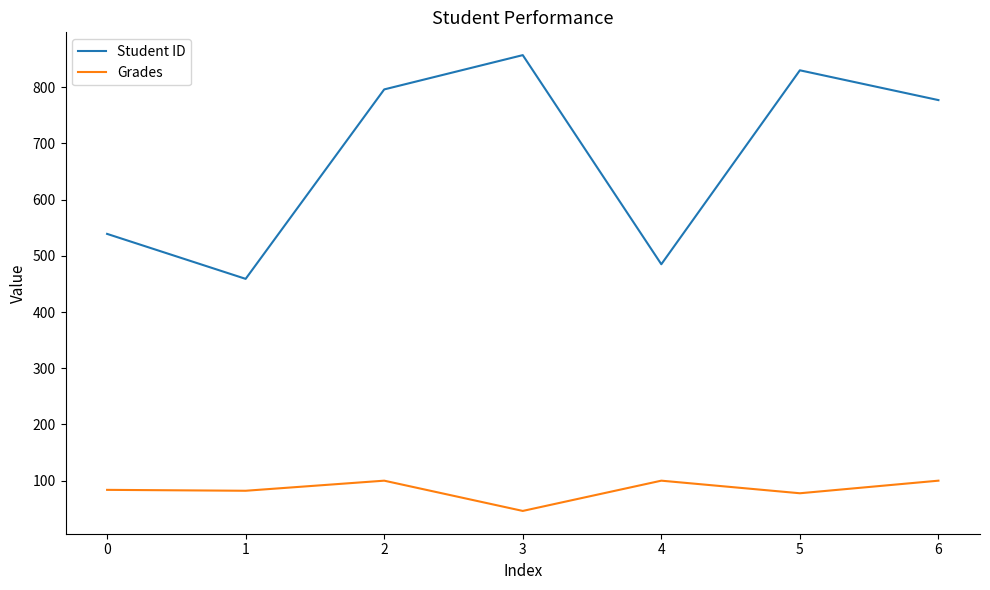

What is the maximum value shown in the chart?

857.0